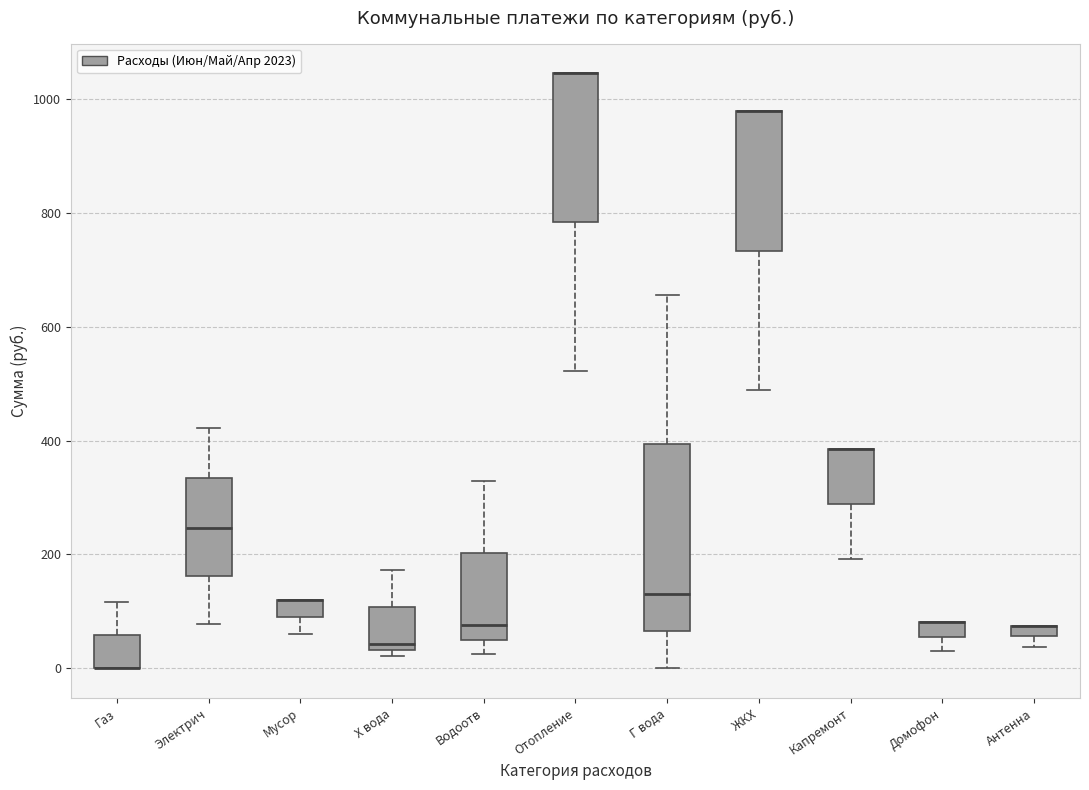

Where is the upper edge of the box for ЖКХ on the y-axis? The values are not printed on the chart, so give them approximately, as read against the axis.

980